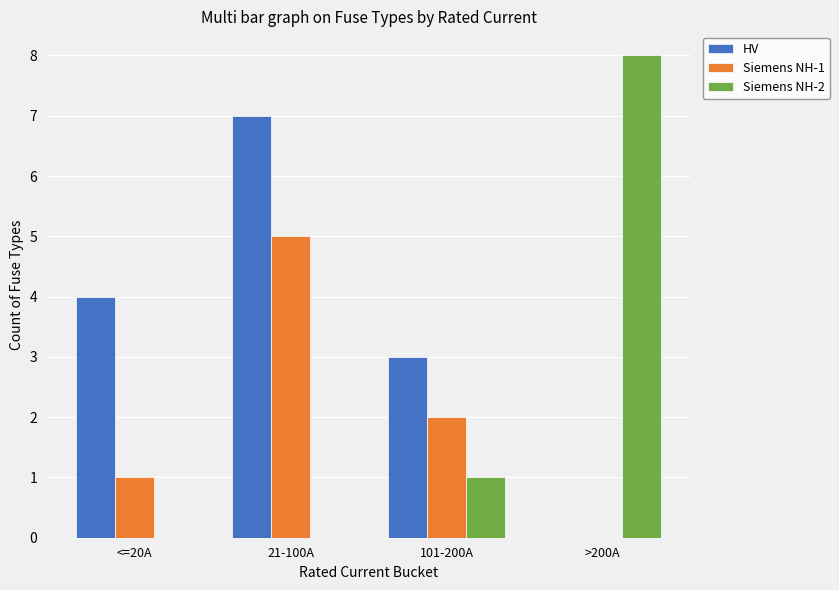

Reading right to left, extract all data points from this chart.

HV: >200A=0	101-200A=3	21-100A=7	<=20A=4
Siemens NH-1: >200A=0	101-200A=2	21-100A=5	<=20A=1
Siemens NH-2: >200A=8	101-200A=1	21-100A=0	<=20A=0